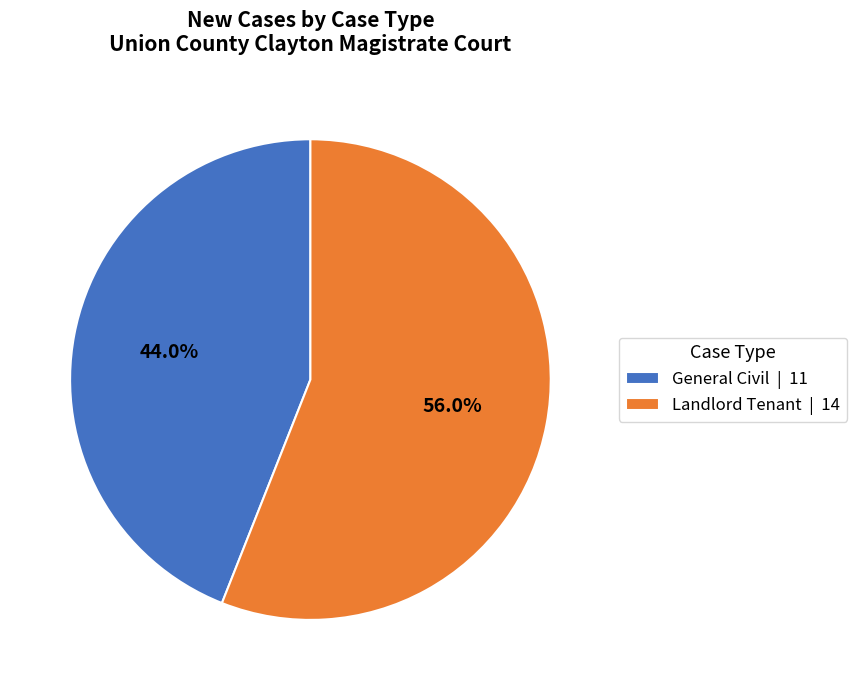

Which slice is the largest?

Landlord Tenant